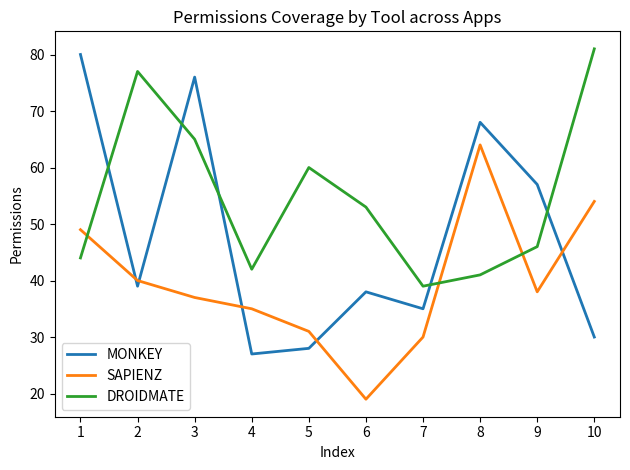

At which category is the sum across all series the highest?

3